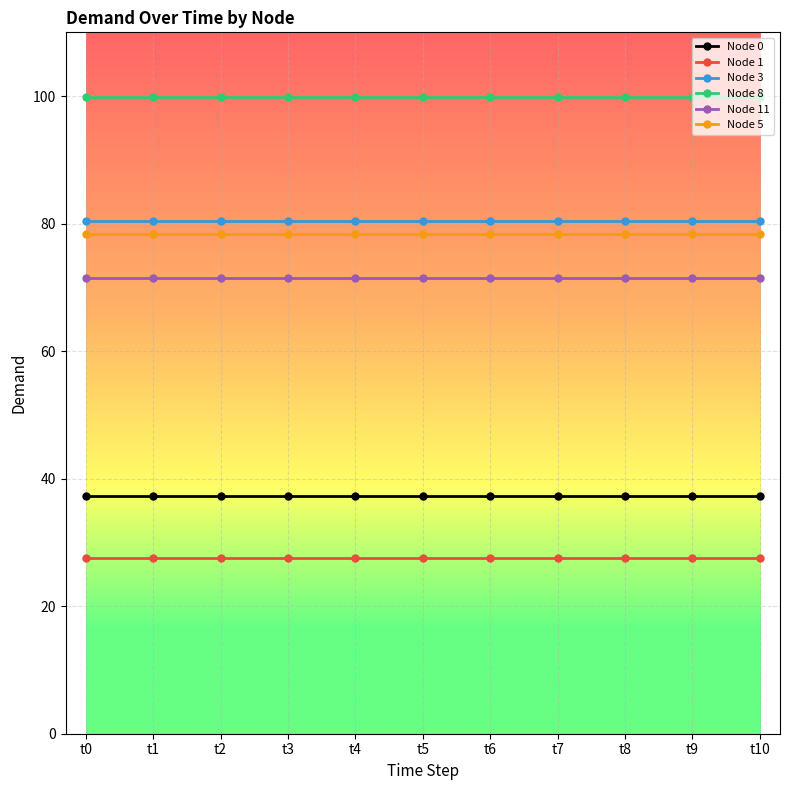

Which series has the largest total across all categories?

Node 8